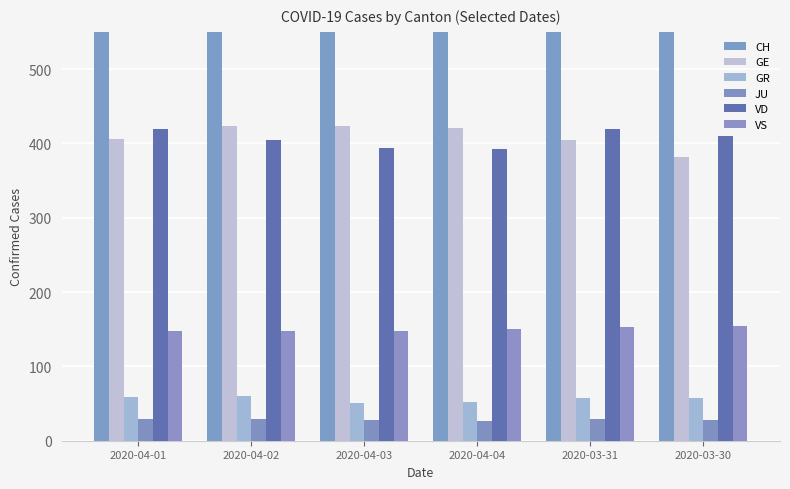

What is the approximate value of VD at 2020-04-03, to the nearest 5?

395